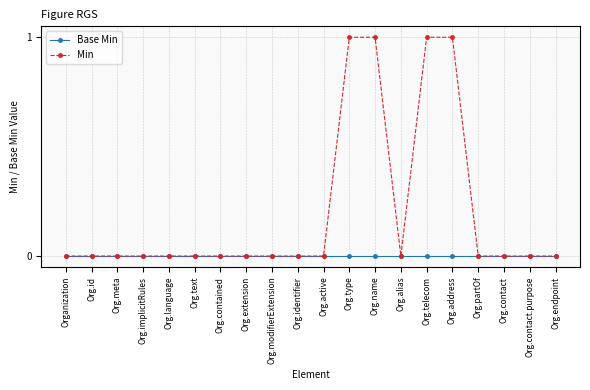

What is the label of the 11th point from the left?

Org.active